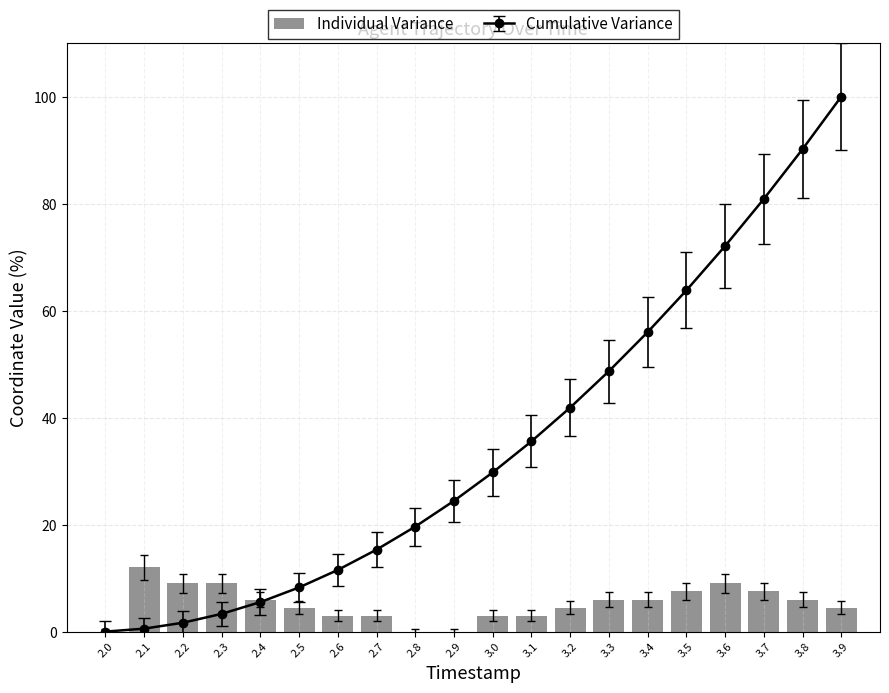

At which label is the value closest to 6?

2.4